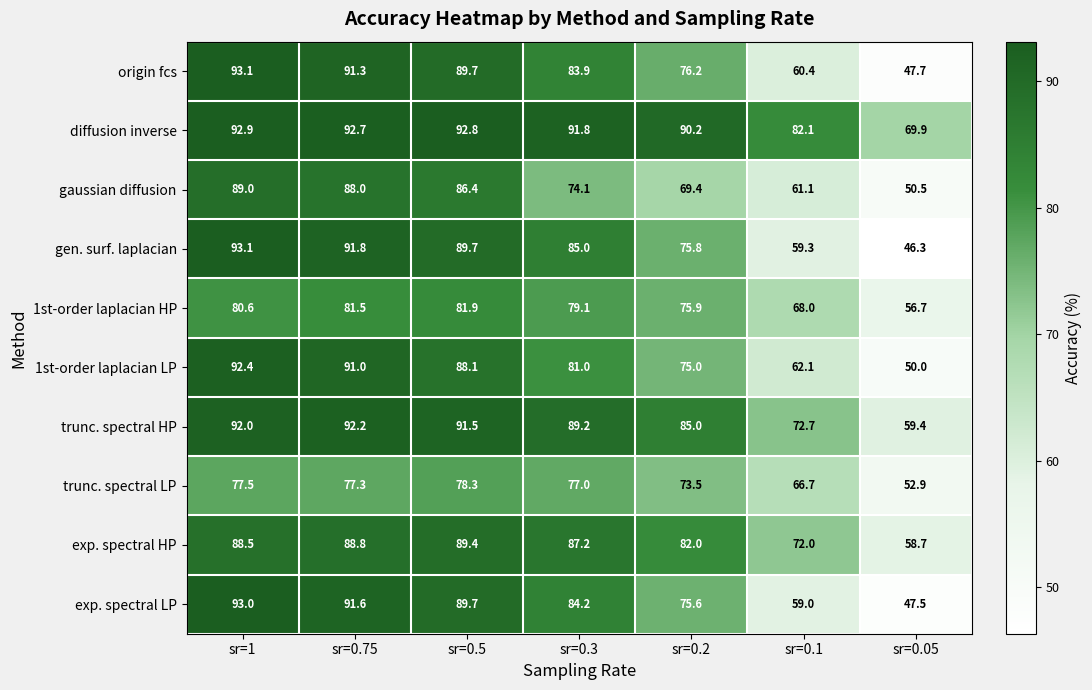

What is the difference between the second highest and minimum values in the gen. surf. laplacian series?

45.5